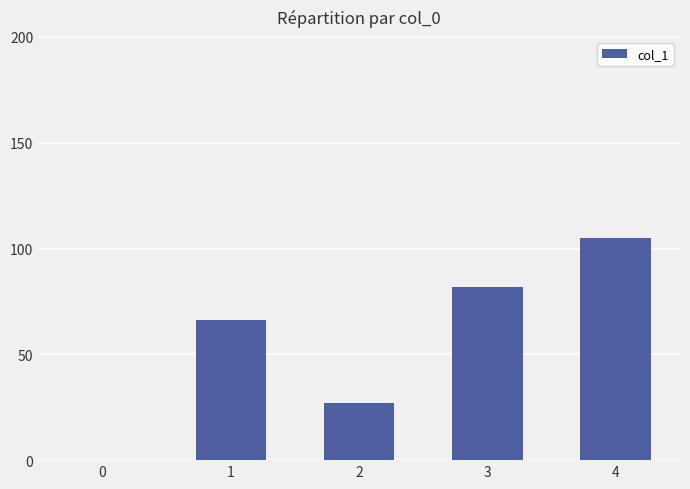

True or false: the data shows 8 at 2.

False